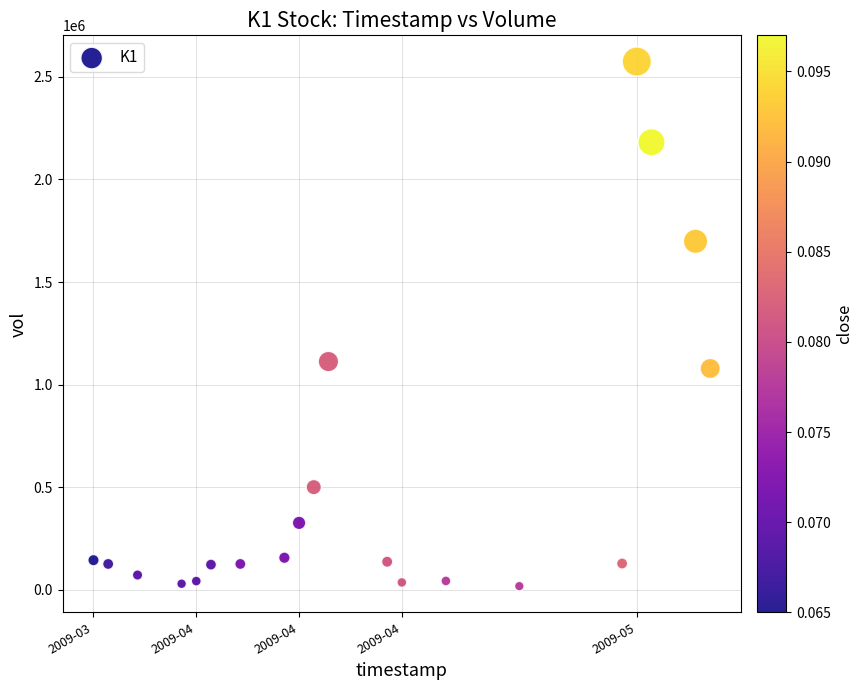

What is the range of Y values (max minus min)?

2556364